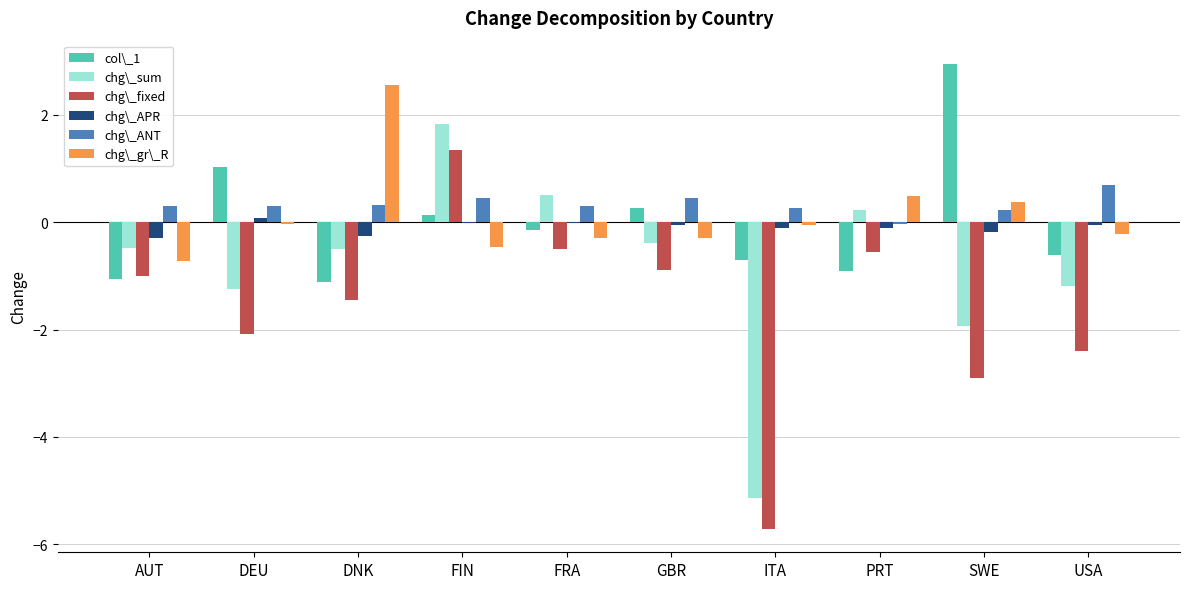

What is the greatest value displayed?

3.0